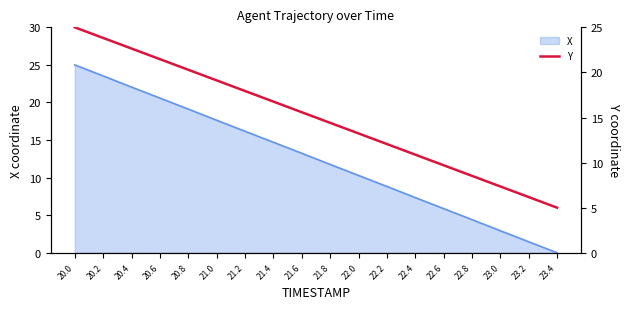

Reading right to left, extract all data points from this chart.

5.0	6.2	7.4	8.5	9.7	10.9	12.1	13.2	14.4	15.6	16.8	17.9	19.1	20.3	21.5	22.6	23.8	25.0